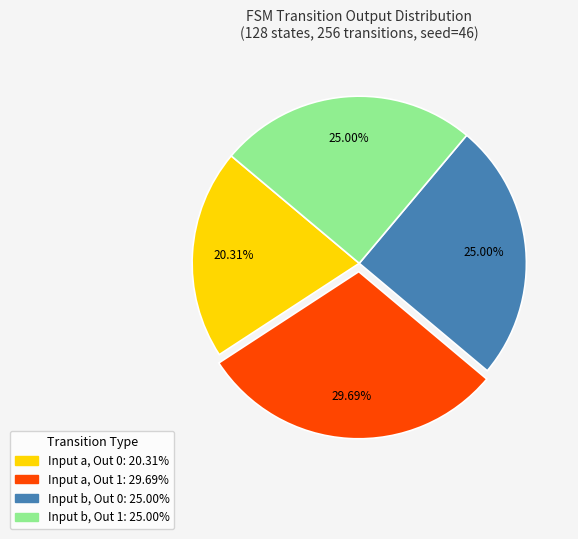

Is there a majority slice in this chart?

No